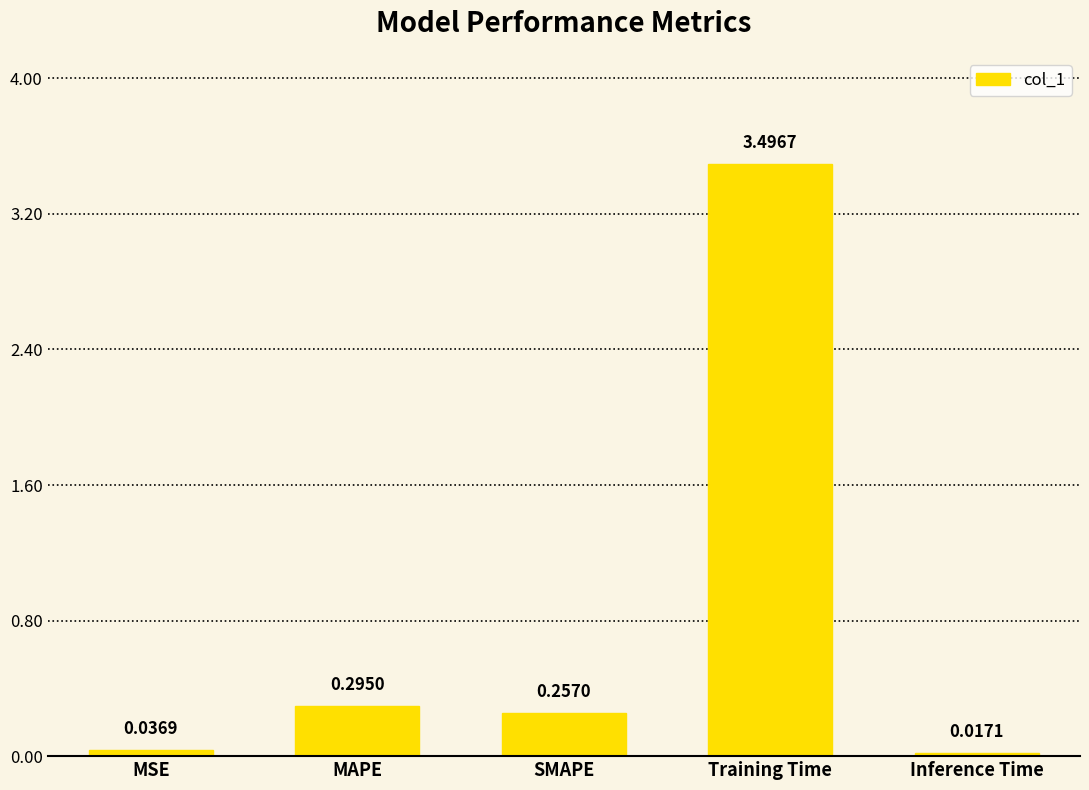

What is the average value?

0.8